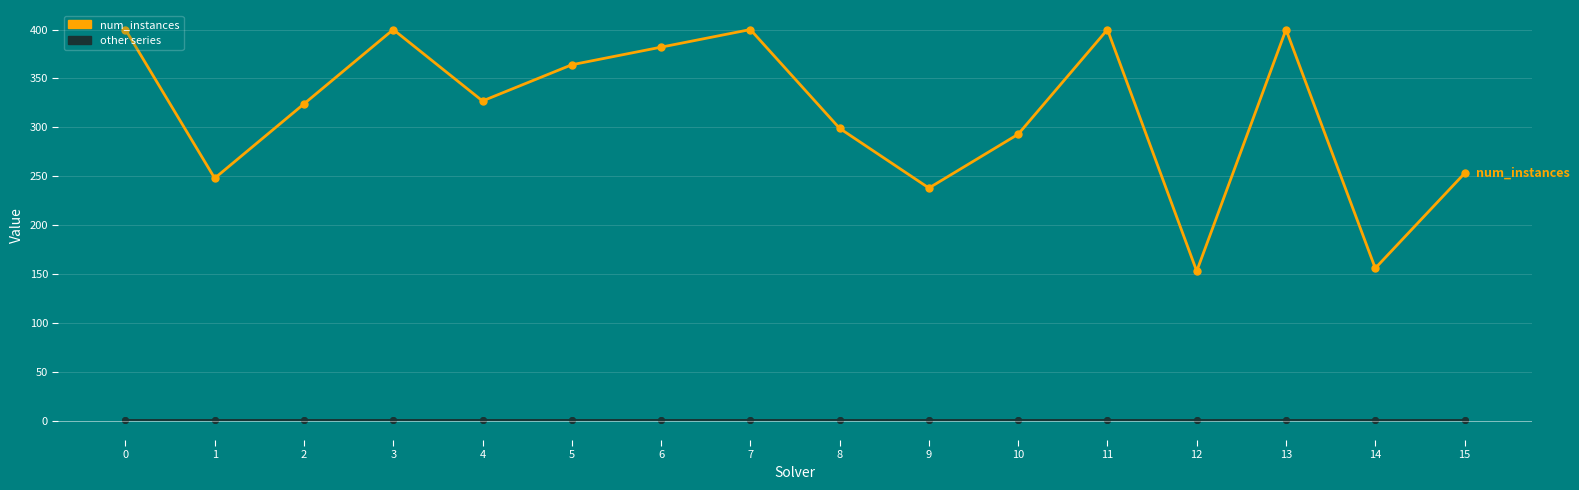

At which category is the sum across all series the highest?

7